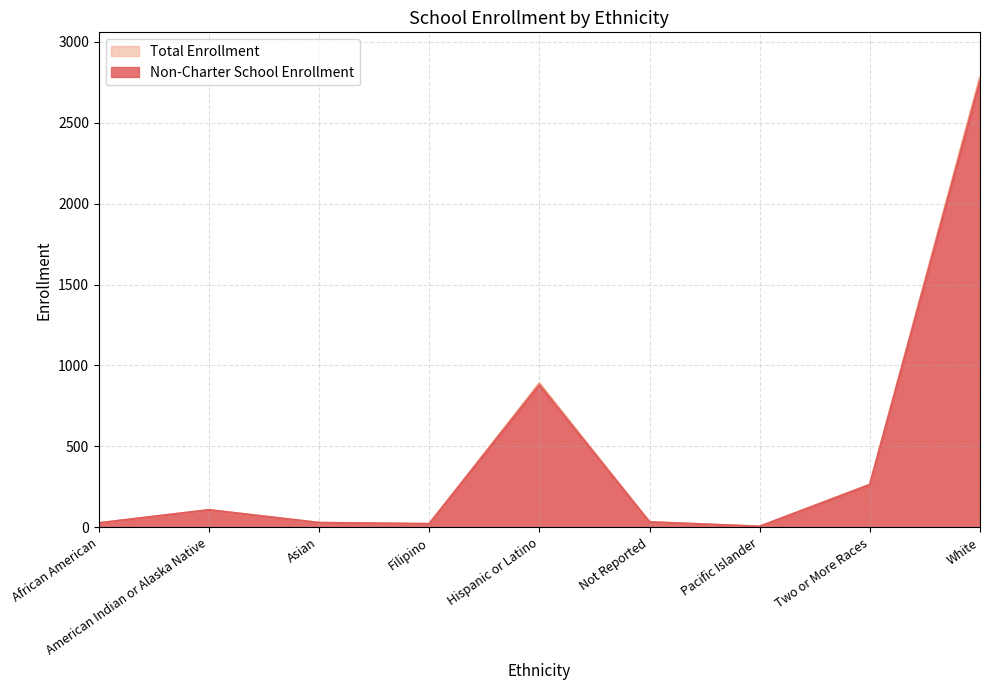

What is the minimum value for Total Enrollment?

5